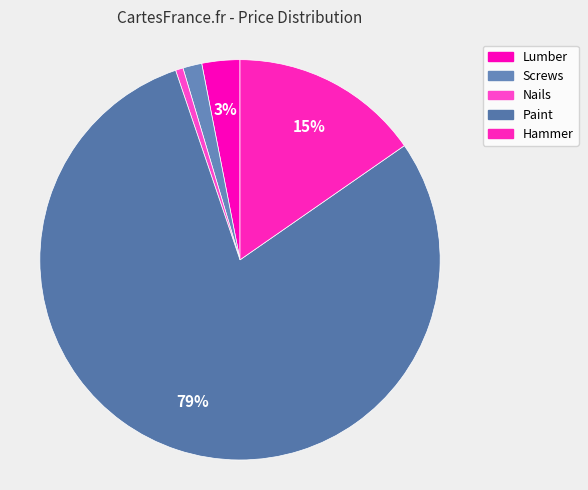

How many segments does this pie chart have?

5